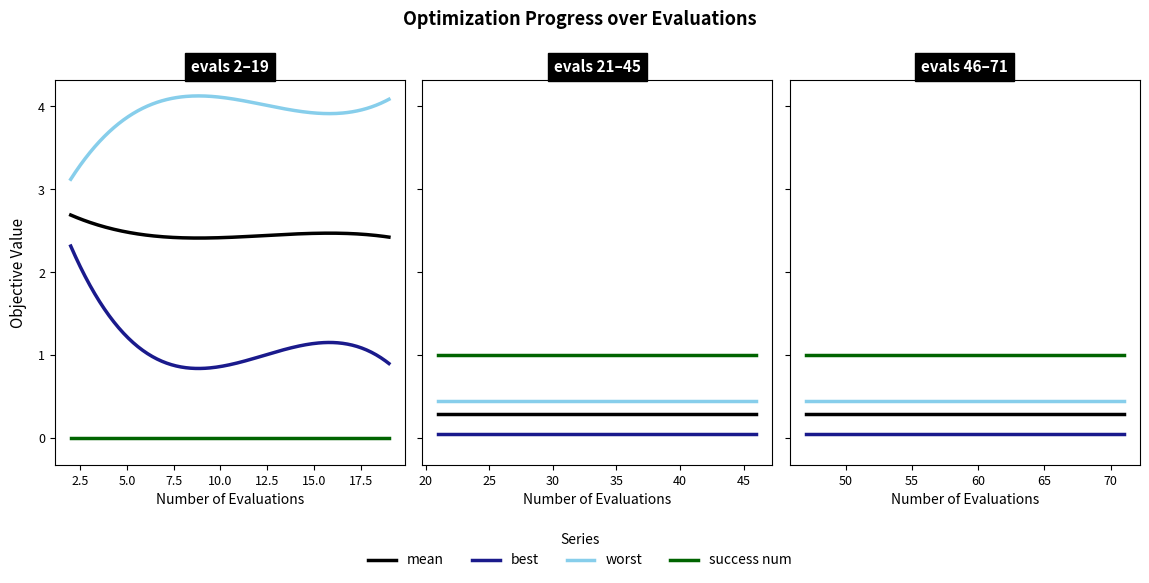

The value of success num at 47 is 1.0. True or false?

True